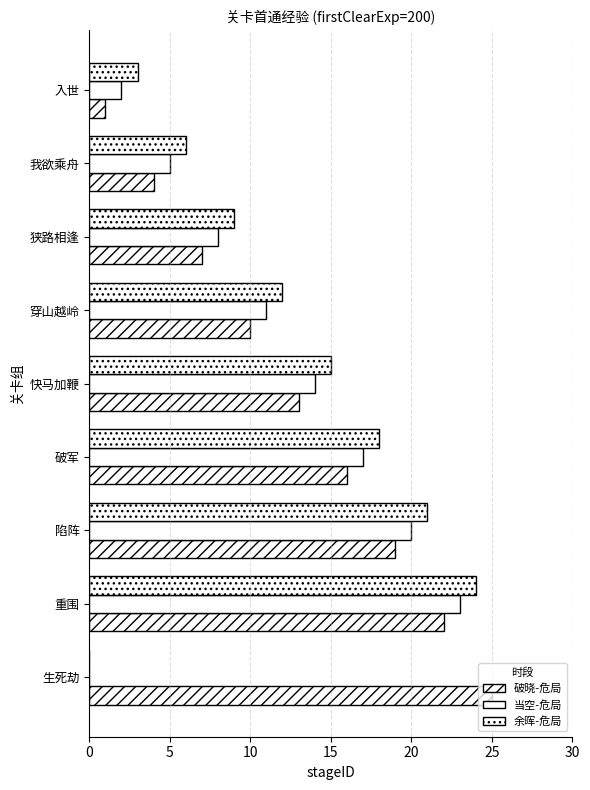

How many distinct data groups are displayed?

3